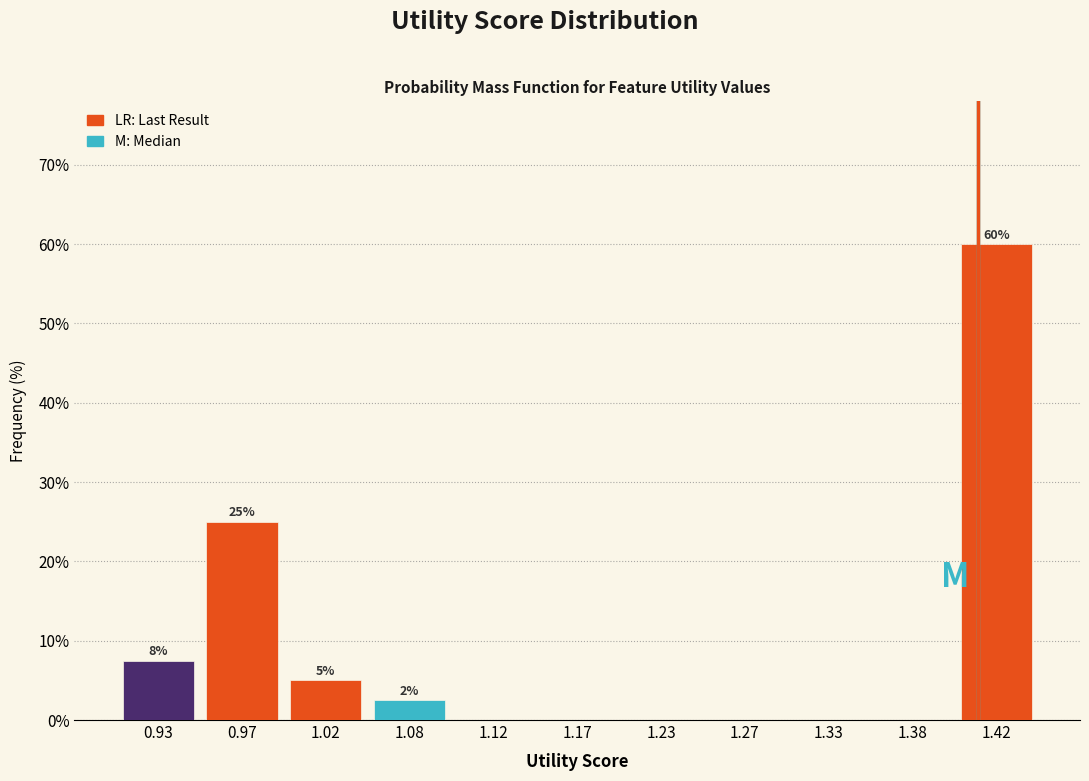

Over which range of the x-axis is the bar tallest?

1.40 to 1.45